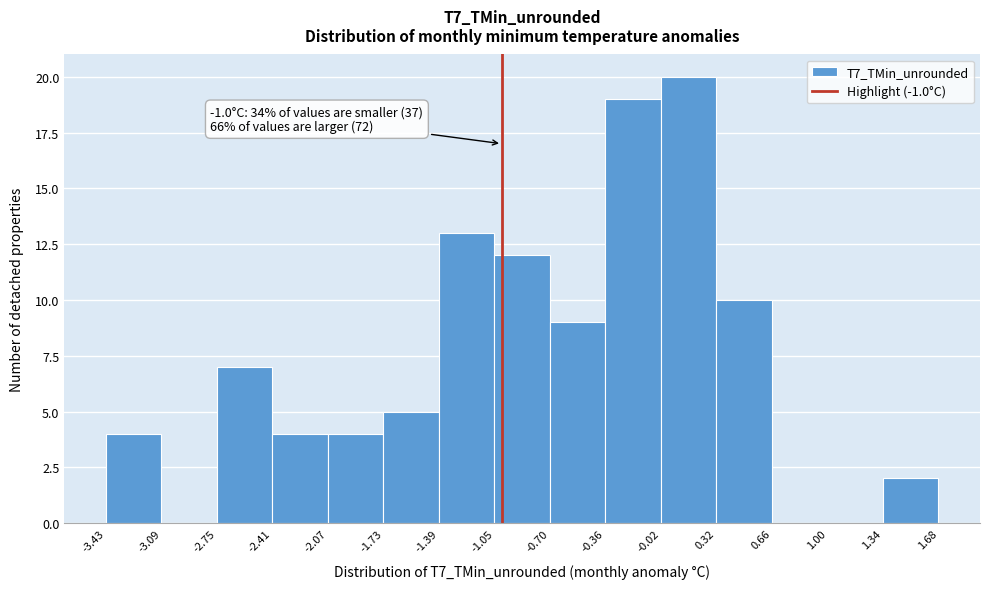

Over which range of the x-axis is the bar tallest?

-0.02 to 0.32